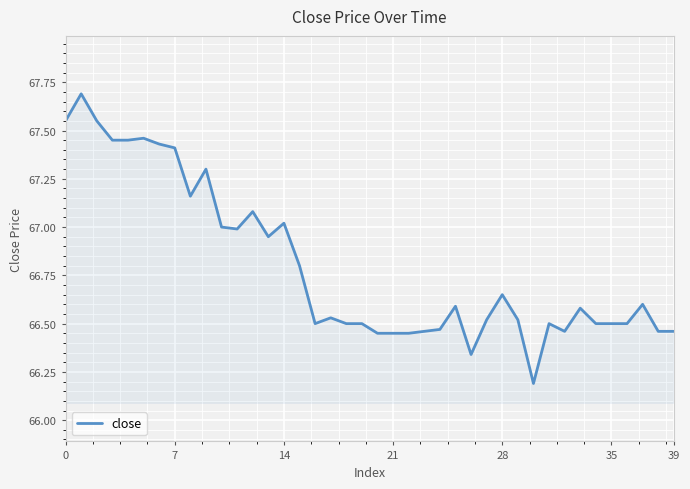

How many series are shown in this chart?

1